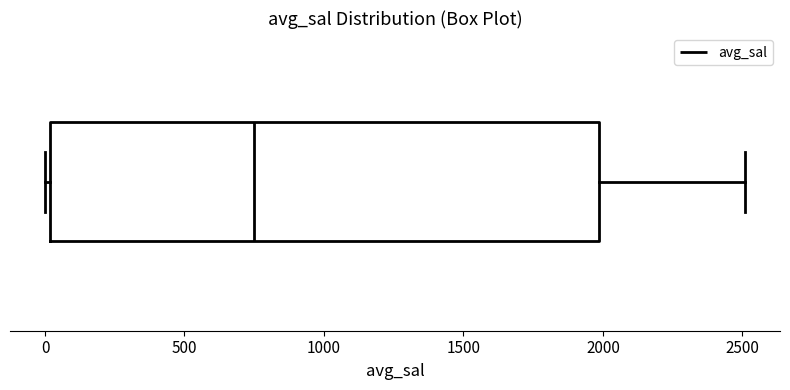

Transcribe this box plot: give where the median line is, the range the box spans, and where the two whiskers end, as read against the x-axis. The values are not printed on the chart, so give them approximately, as read against the axis.

median 750, box 0 to 2000, whiskers 0 (just left of the box's left edge) to 2500